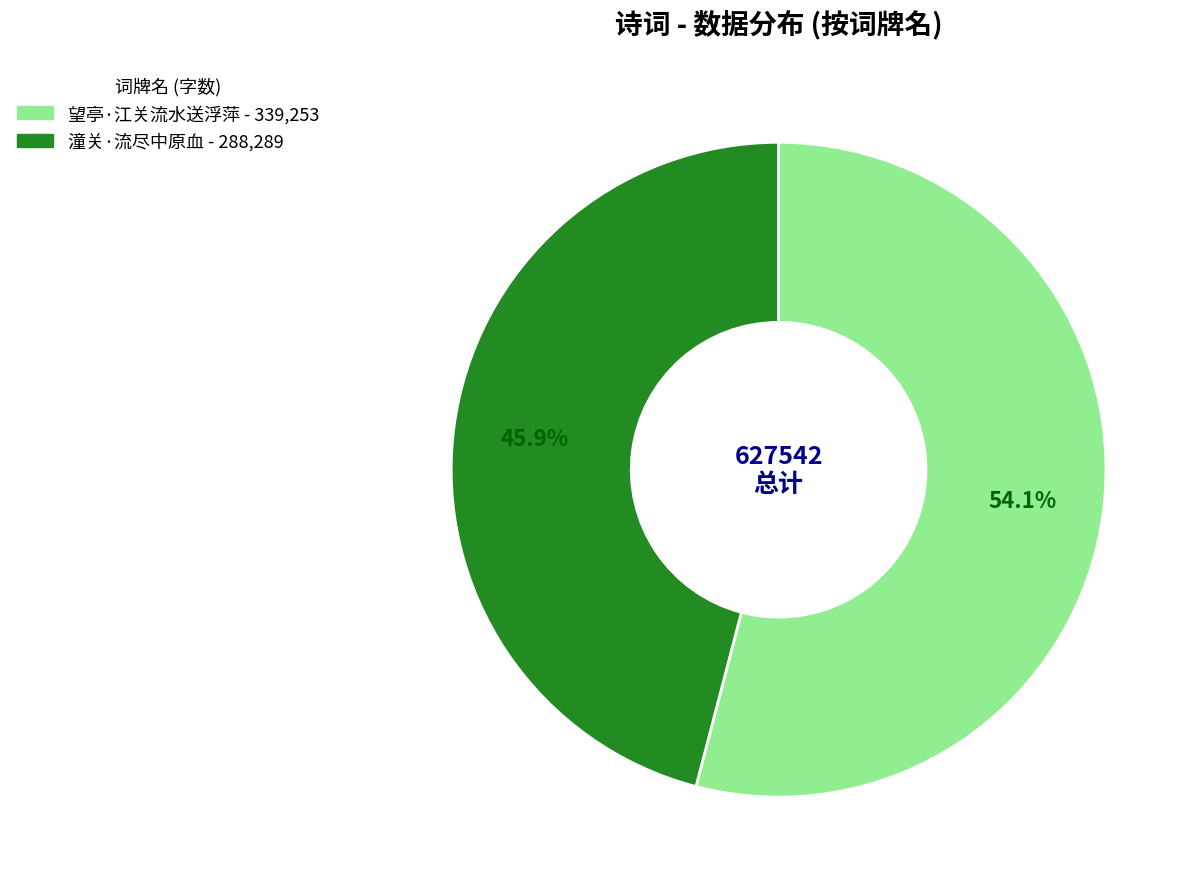

Is 望亭·江关流水送浮萍 the majority of the pie?

Yes